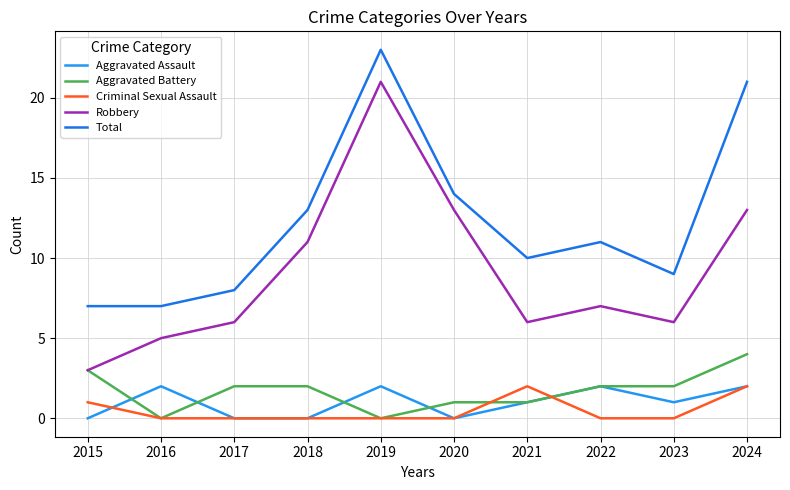

What is the average value of the Aggravated Battery series?

2